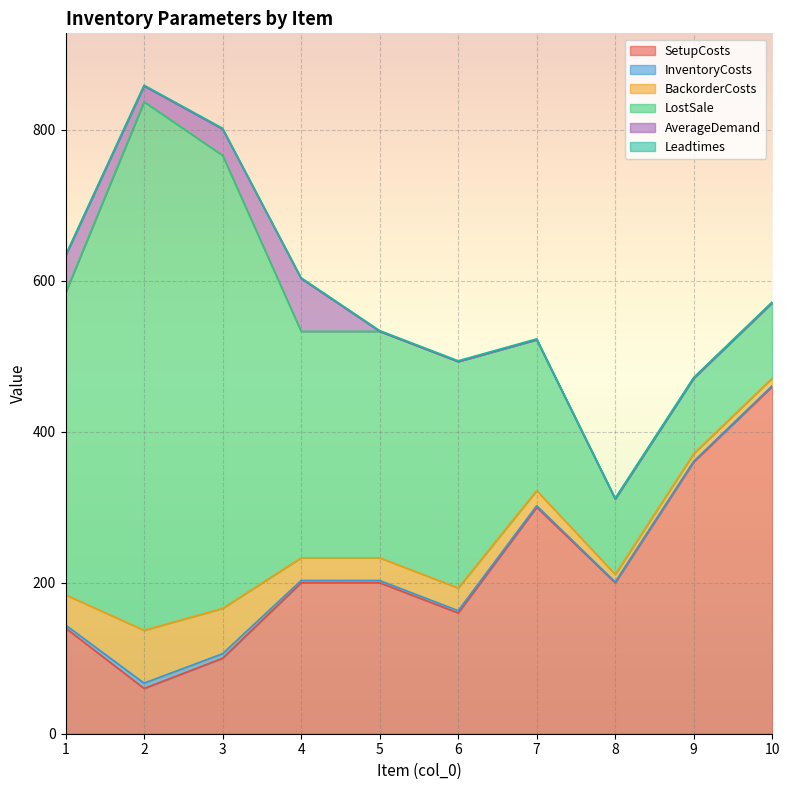

Does the chart display data point markers on the line(s)?

No